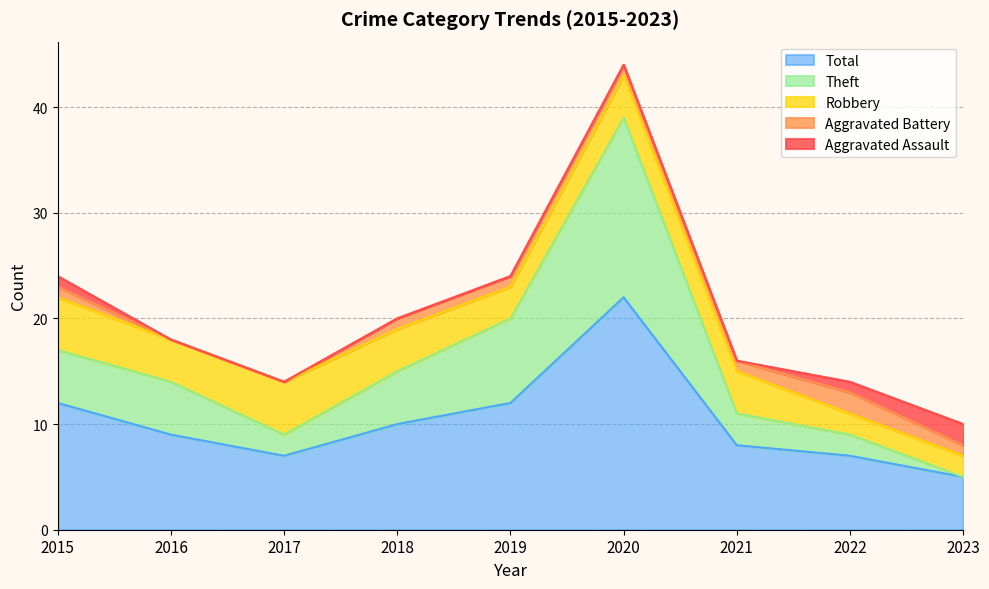

What is the difference between the maximum and minimum values in the Theft series?

17